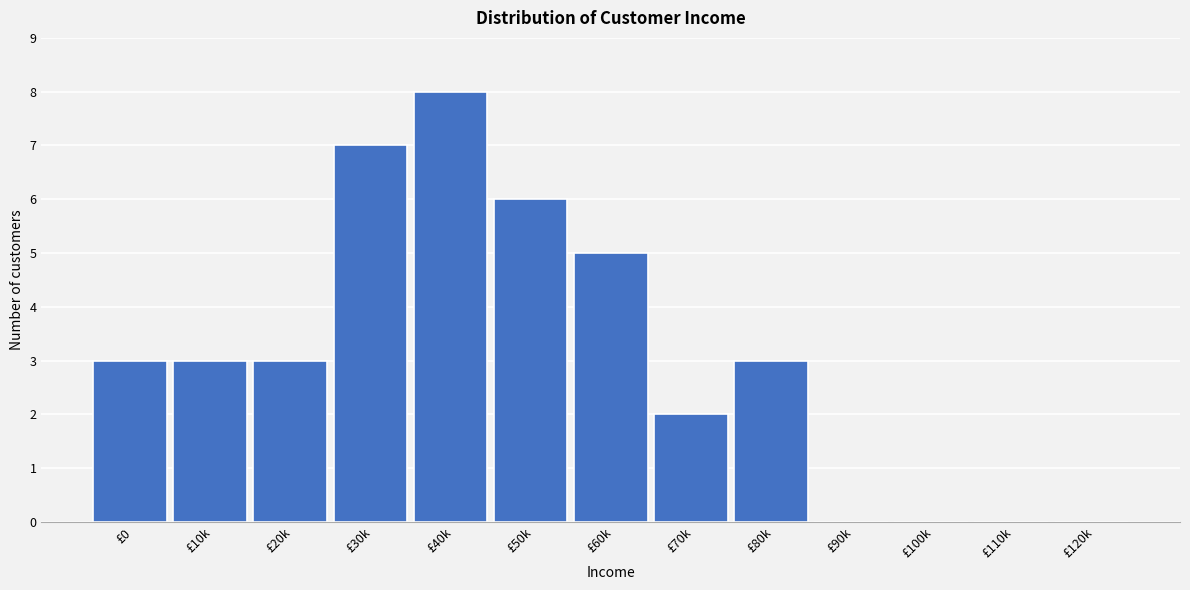

Reading left to right, what are all the values shown in this chart?

£0=3	£10k=3	£20k=3	£30k=7	£40k=8	£50k=6	£60k=5	£70k=2	£80k=3	£90k=0	£100k=0	£110k=0	£120k=0